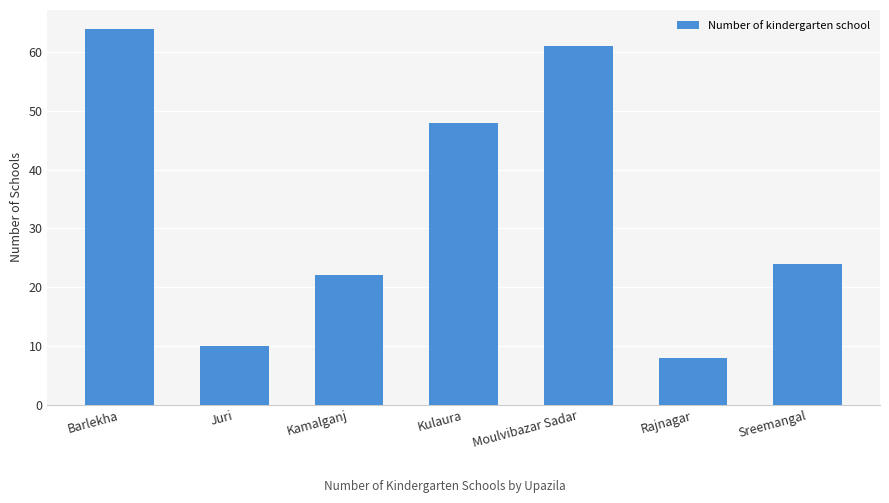

What is the change in value from Kamalganj to Kulaura?

+26